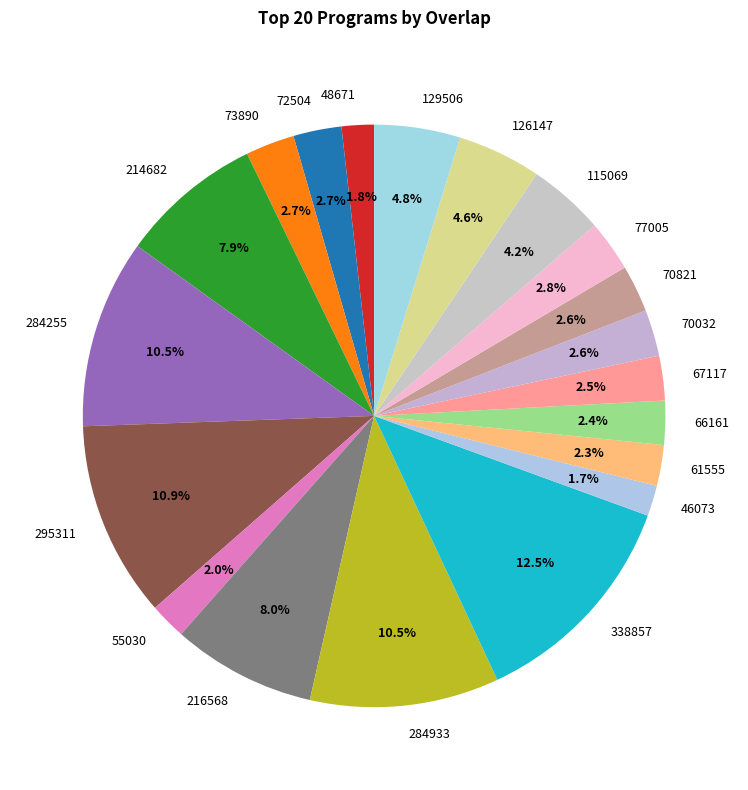

What percentage is the 48671 slice, to the nearest percent?

2%